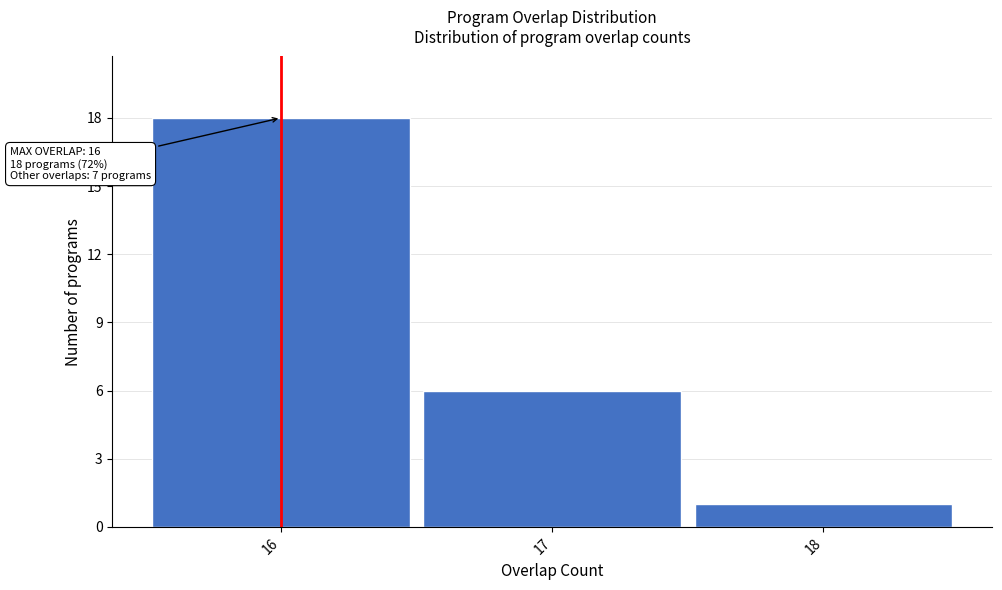

Which range on the x-axis has the tallest bar?

15.5 to 16.5